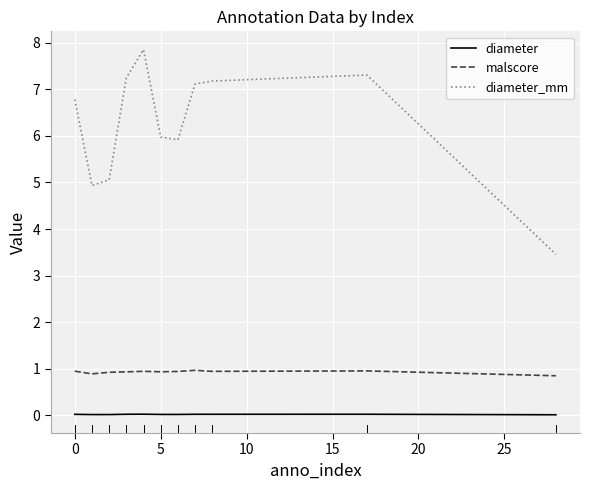

Count the malscore values in the range 0 to 1.

11